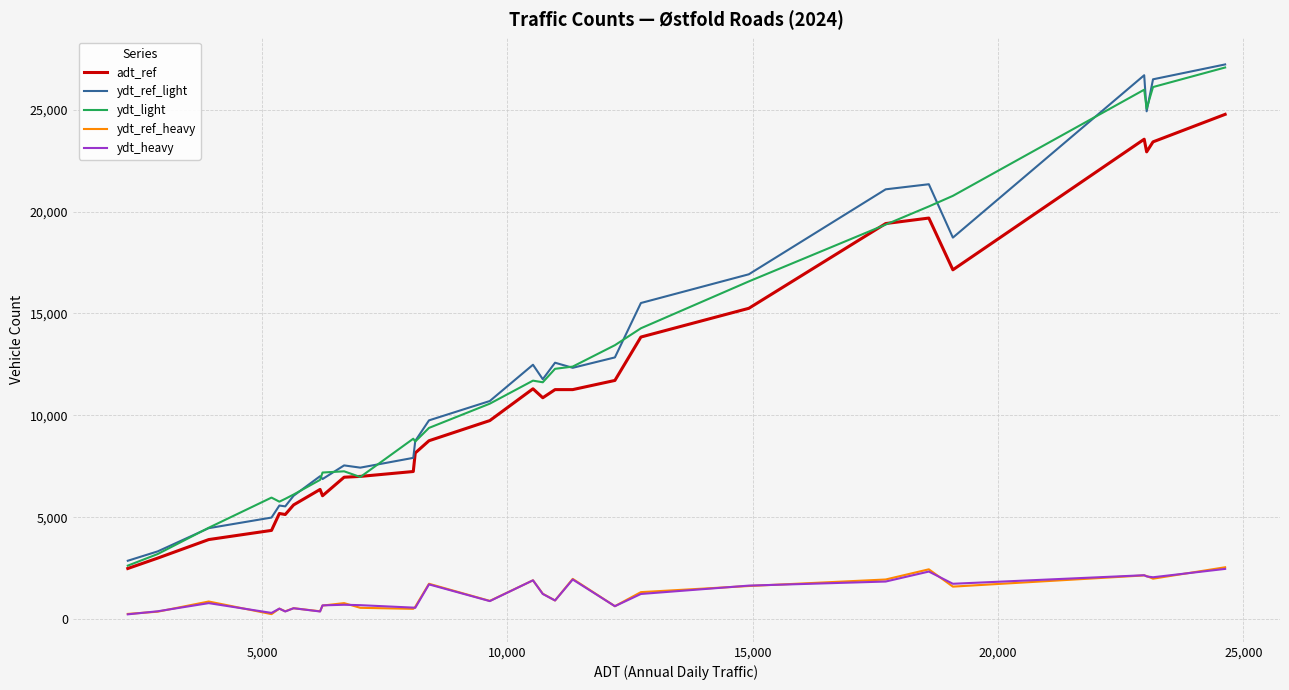

What is the maximum value shown in the chart?

27220